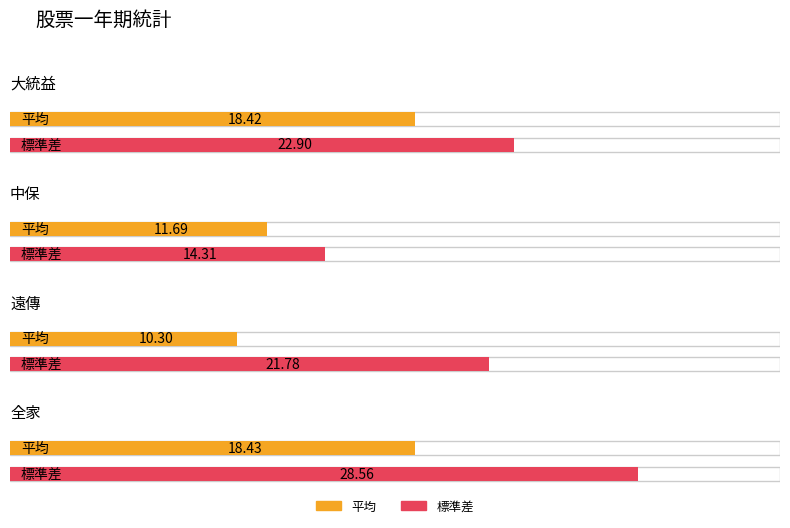

What is the difference between the maximum and minimum values in the 標準差 series?

14.2